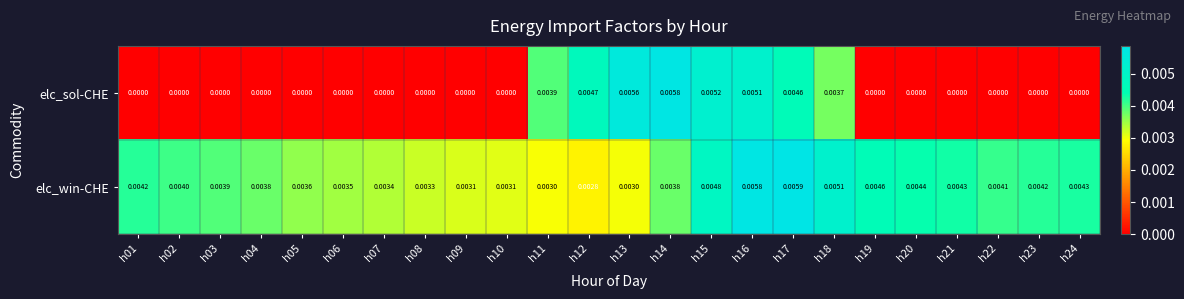

Rank the series by their average value, from highest to lowest.

elc_win-CHE, elc_sol-CHE